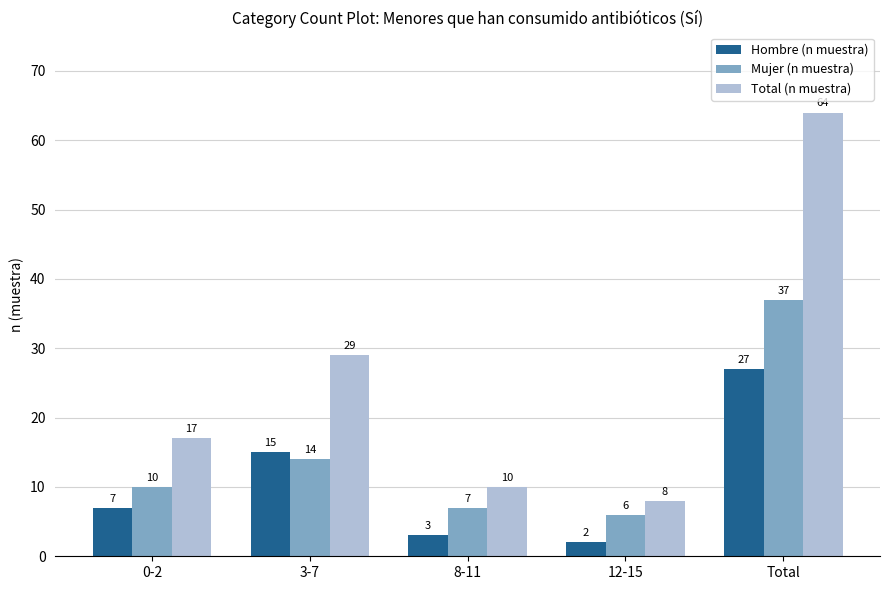

What is the highest value of the Hombre (n muestra) series?

27